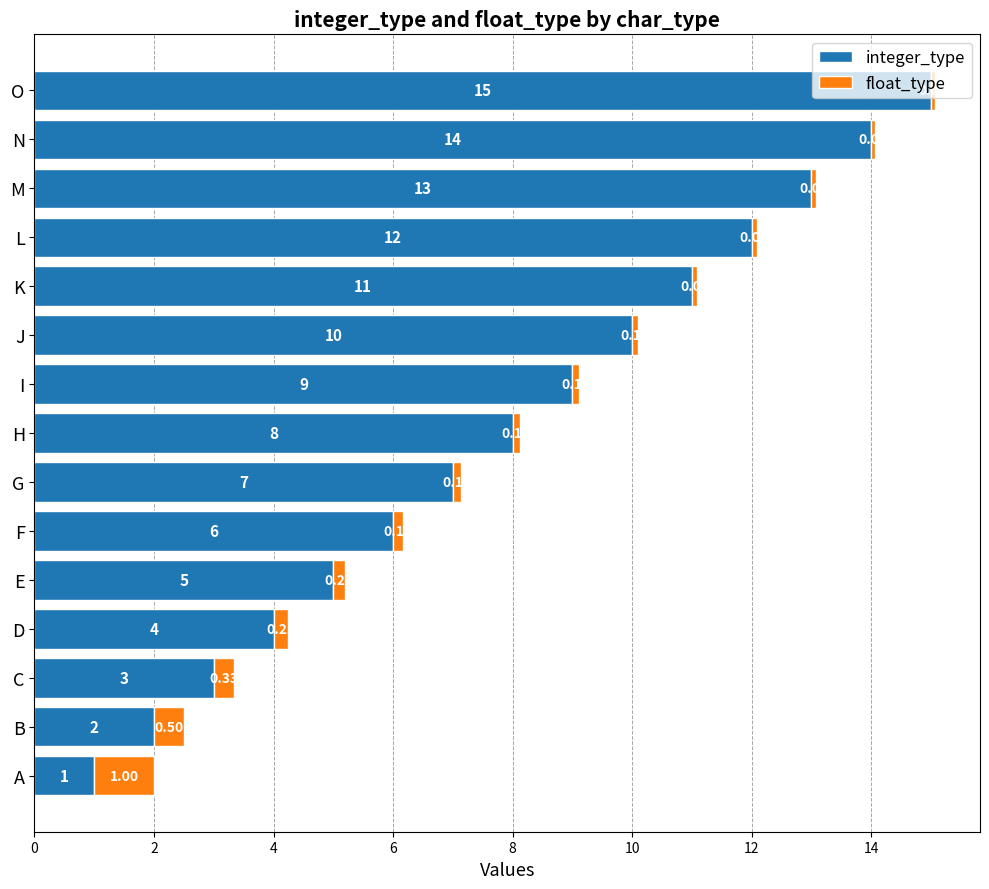

What is the sum of all integer_type values?

120.0